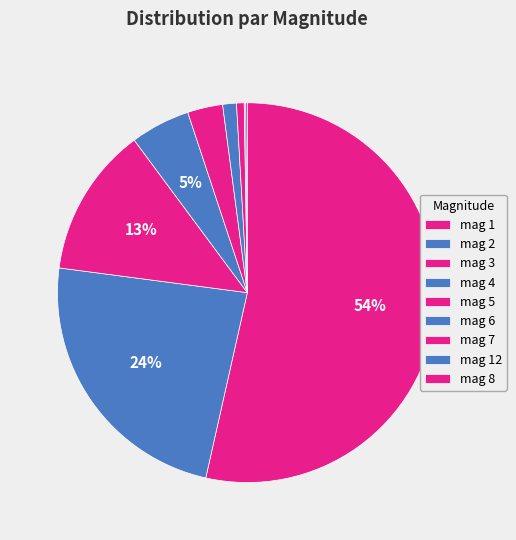

To the nearest percent, what is the difference between the largest and smallest slice percentages?

53%